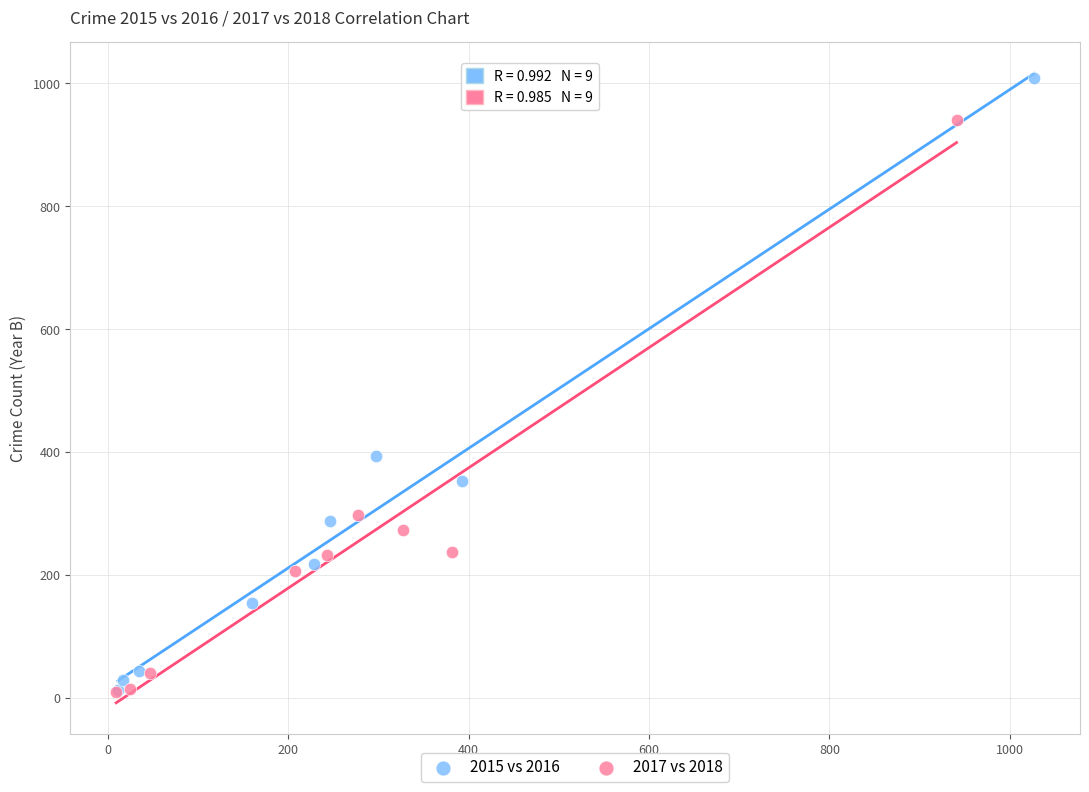

Which series contains the highest Y value?

2015 vs 2016